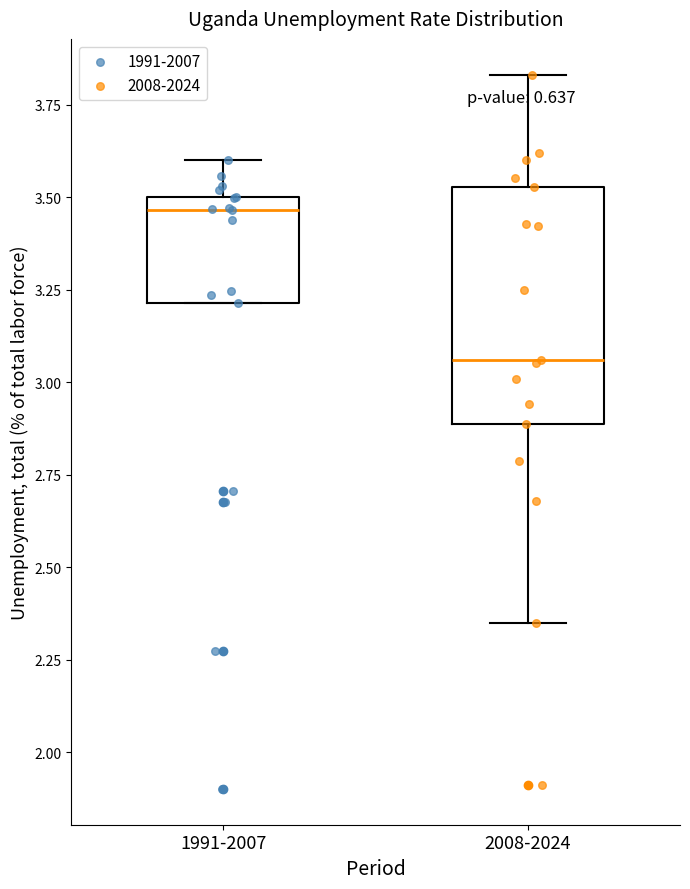

Reading left to right, transcribe this box plot: for each box, give where its median line is, the range the box spans, and where its two whiskers end, as read against the y-axis. The values are not printed on the chart, so give them approximately, as read against the axis.

1991-2007: median 3.45, box 3.20 to 3.50, whiskers 3.20 to 3.60
2008-2024: median 3.05, box 2.90 to 3.55, whiskers 2.35 to 3.85